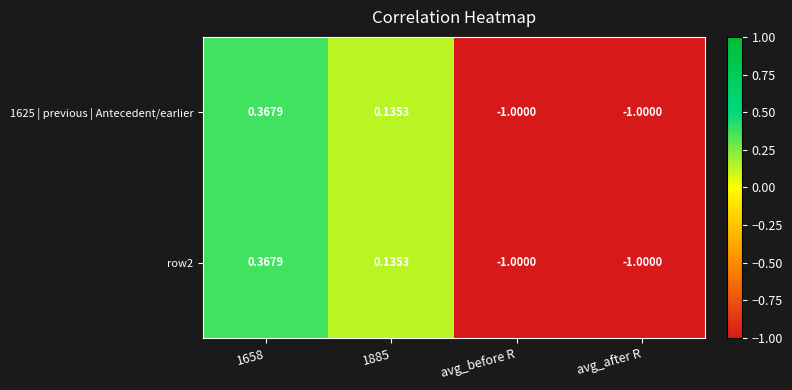

How many positive values does the row2 series have?

2